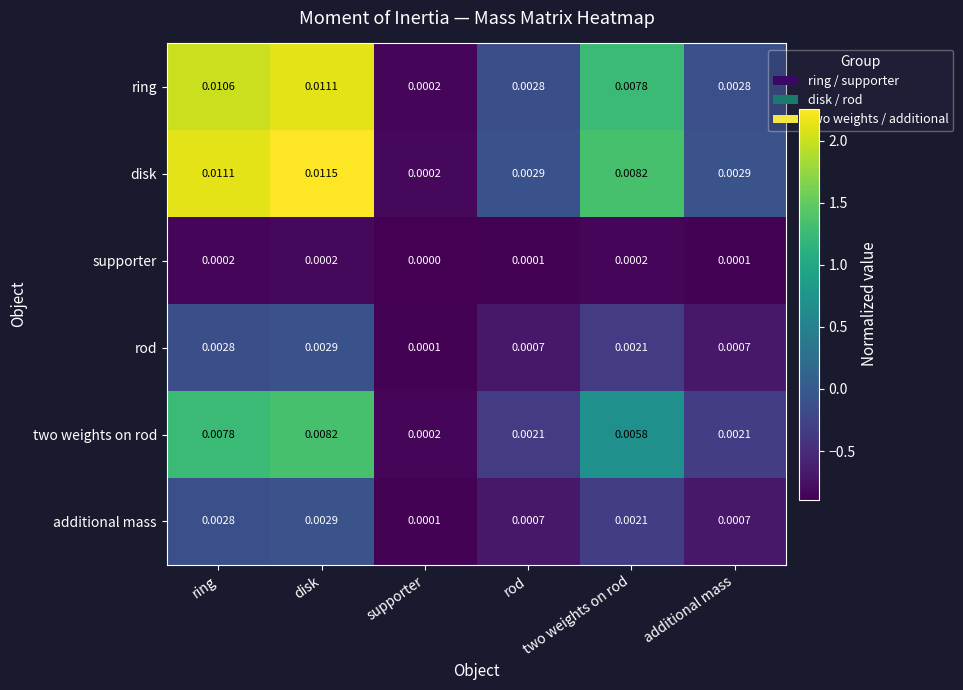

Which series has the largest total across all categories?

disk